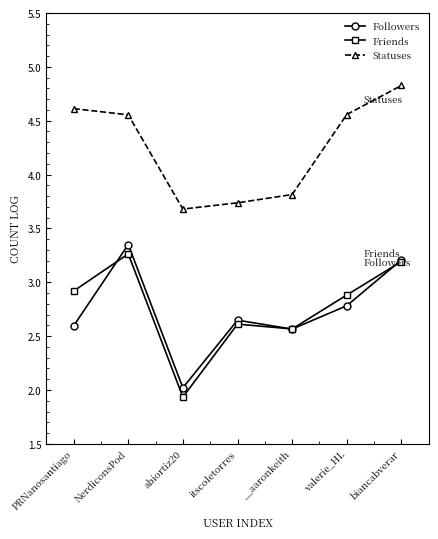

What is the sum of the Followers values at __aaronkeith and itscoletorres?

5.2